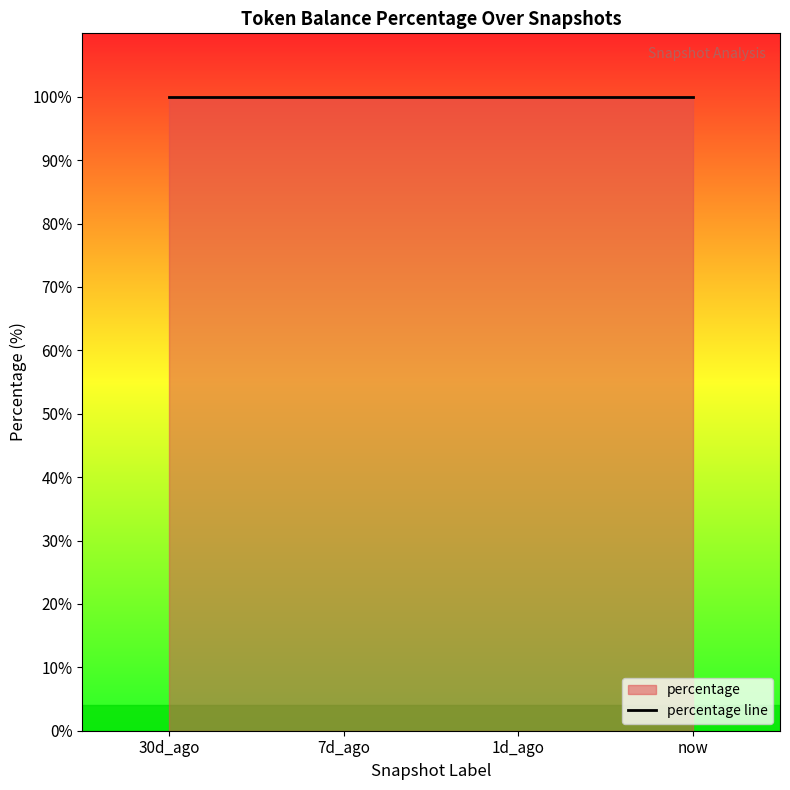

What is the sum of all percentage values?

400